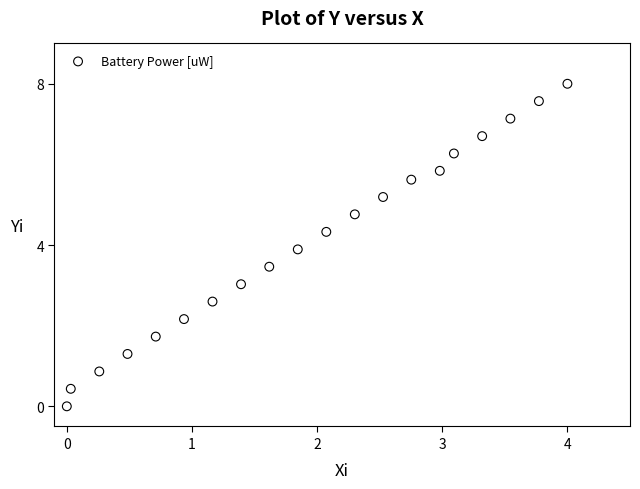

What is the range of Y values (max minus min)?

8.0